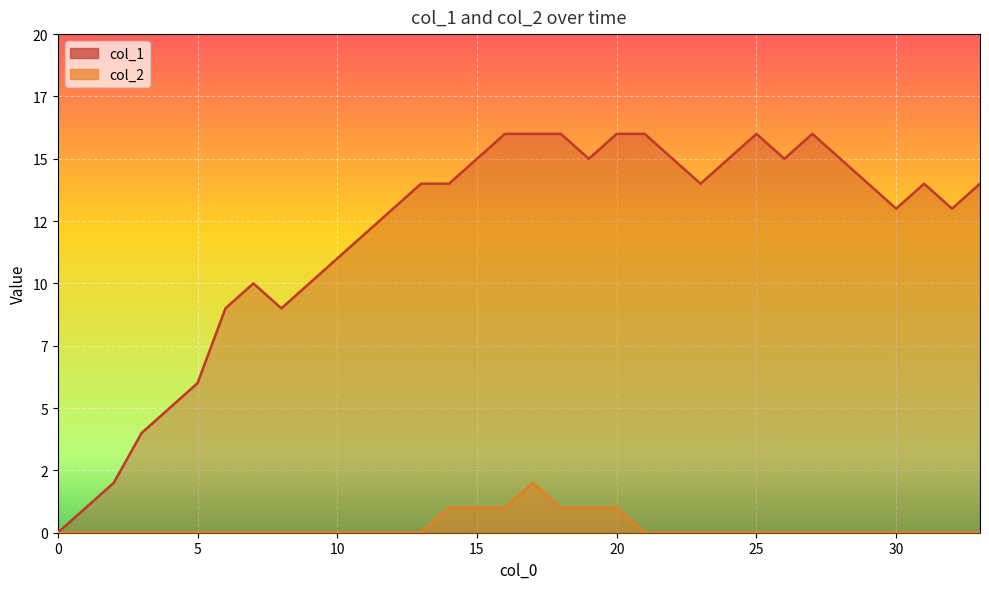

Is the value of col_1 at 11 greater than the value of col_2 at 29?

Yes